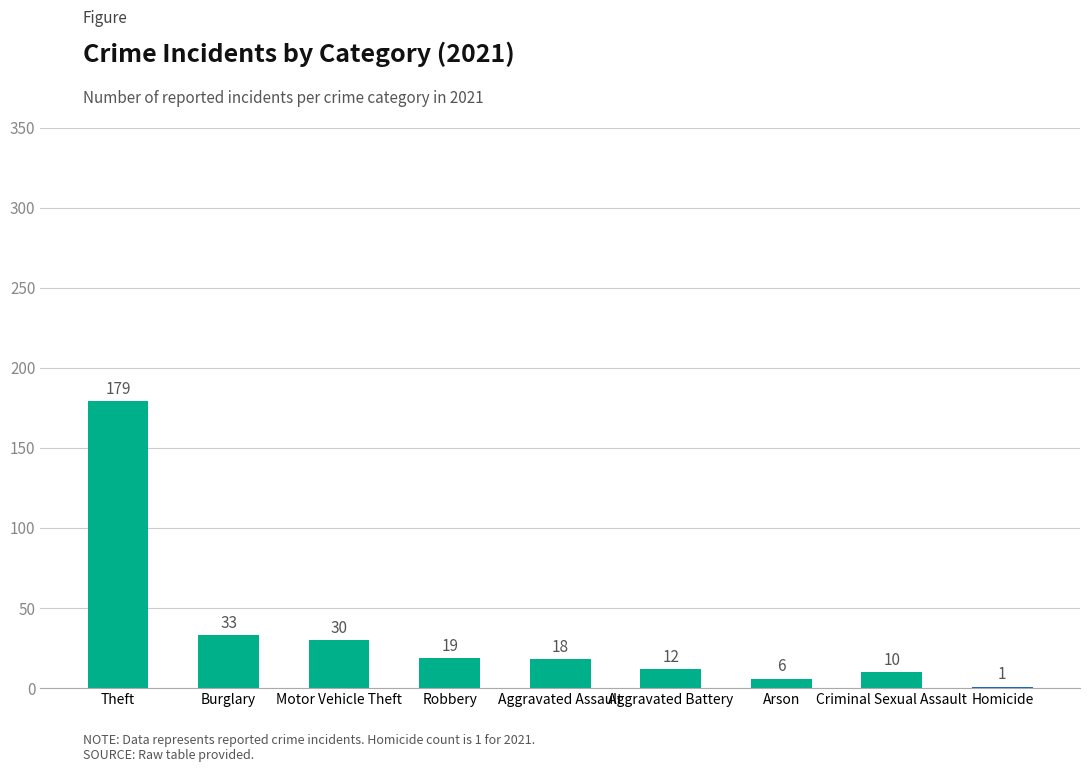

How many series are shown in this chart?

1